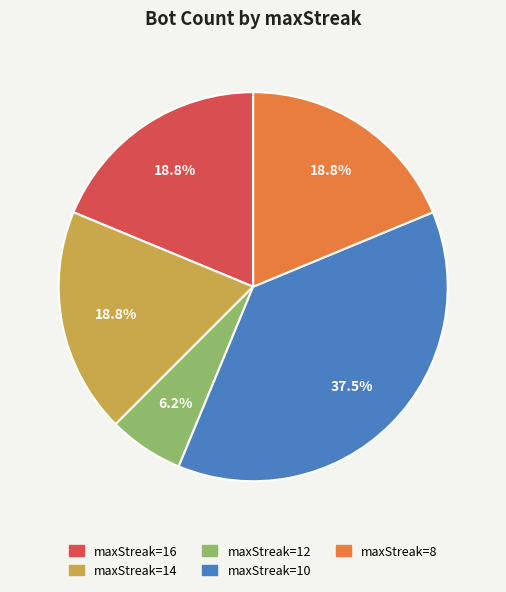

How many slices are in this pie chart?

5